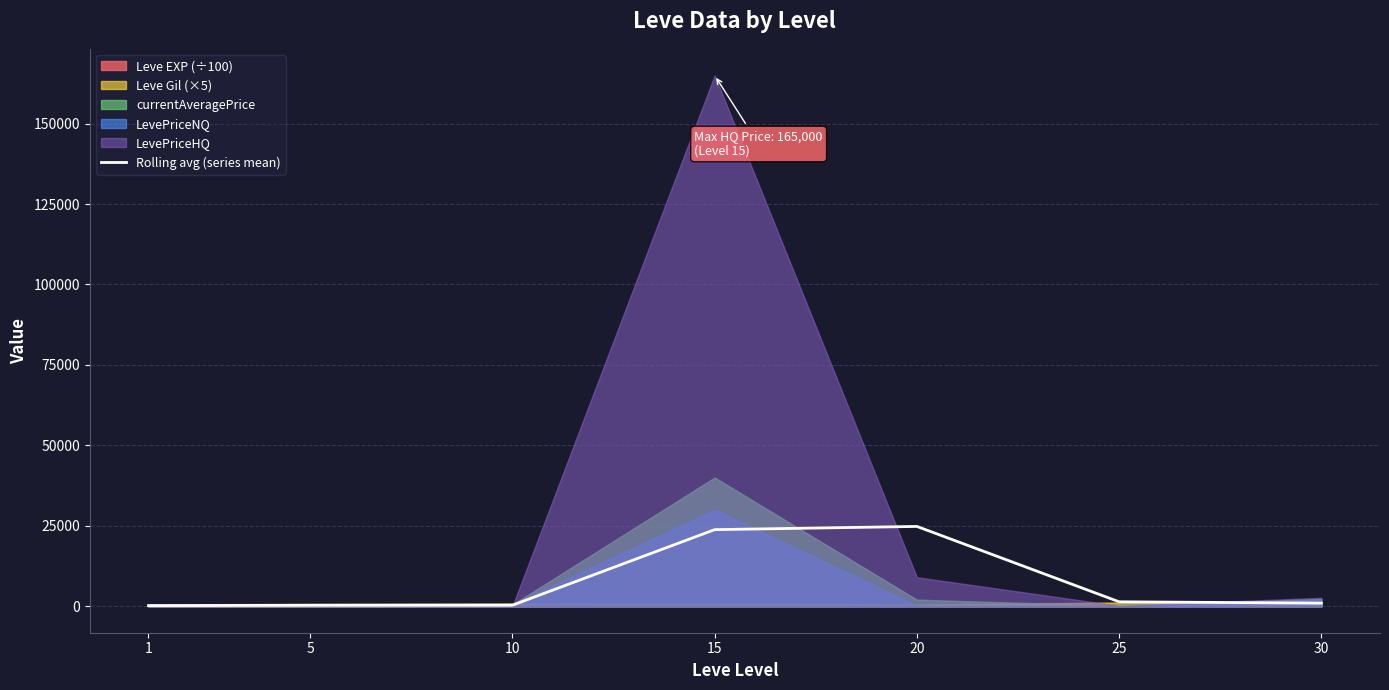

What is the sum of all values?

51647.6